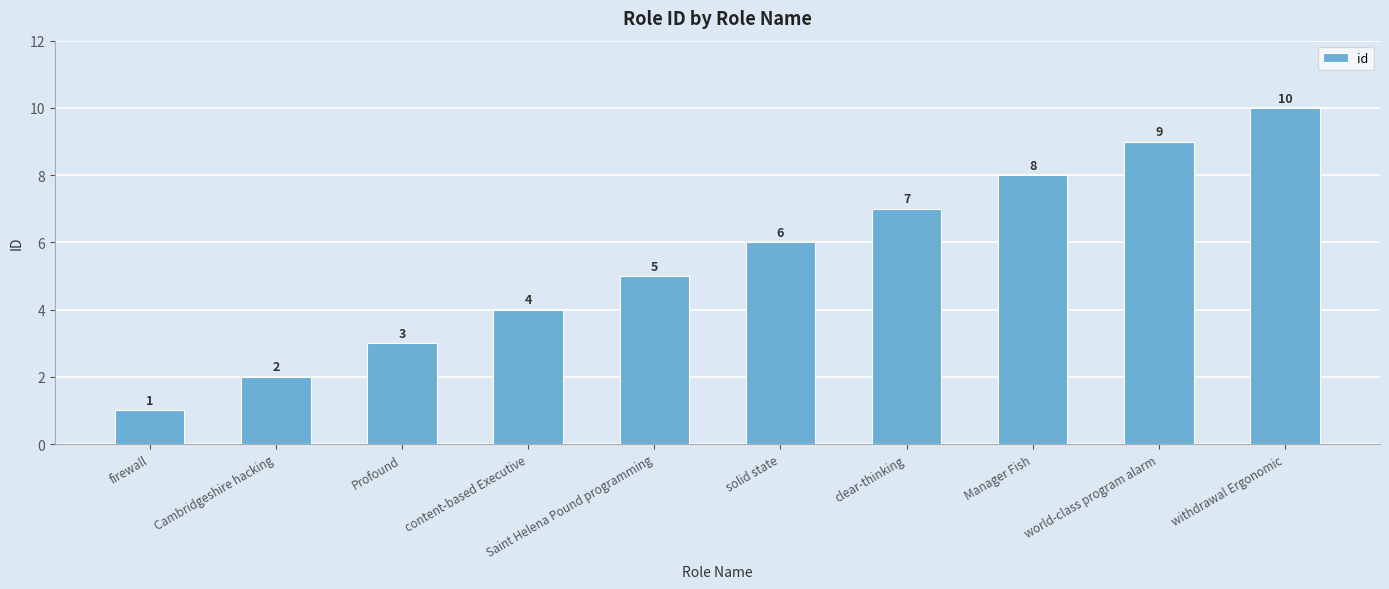

At which category does the chart reach its peak across all series?

withdrawal Ergonomic